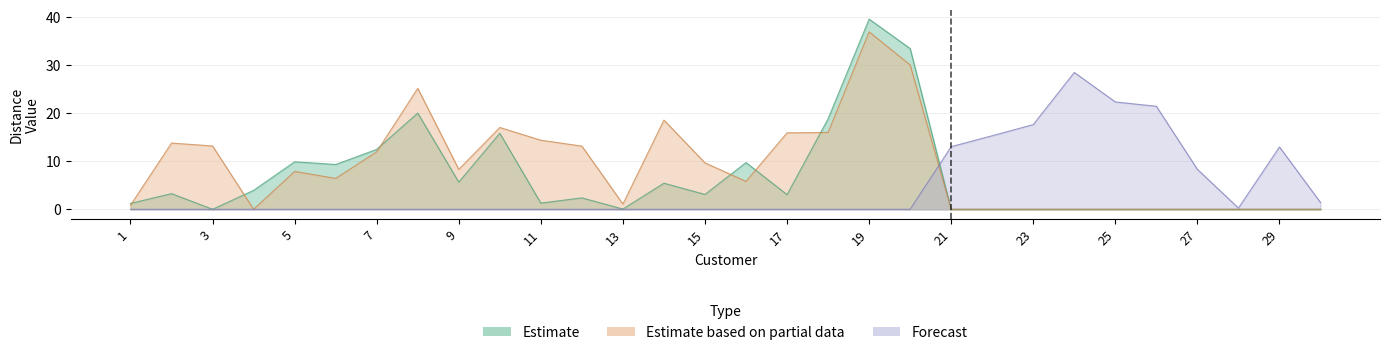

Between which two adjacent categories do Forecast and Estimate based on partial data first intersect?

4 and 5